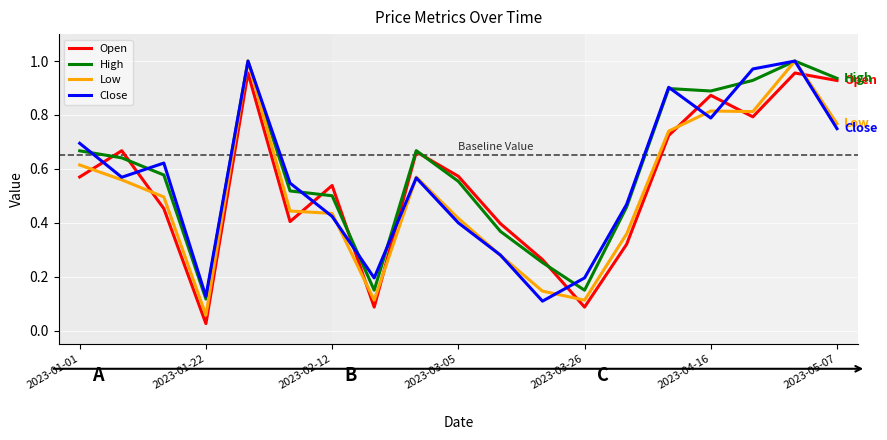

The value of Open at 2023-01-29 is 1.0. True or false?

True